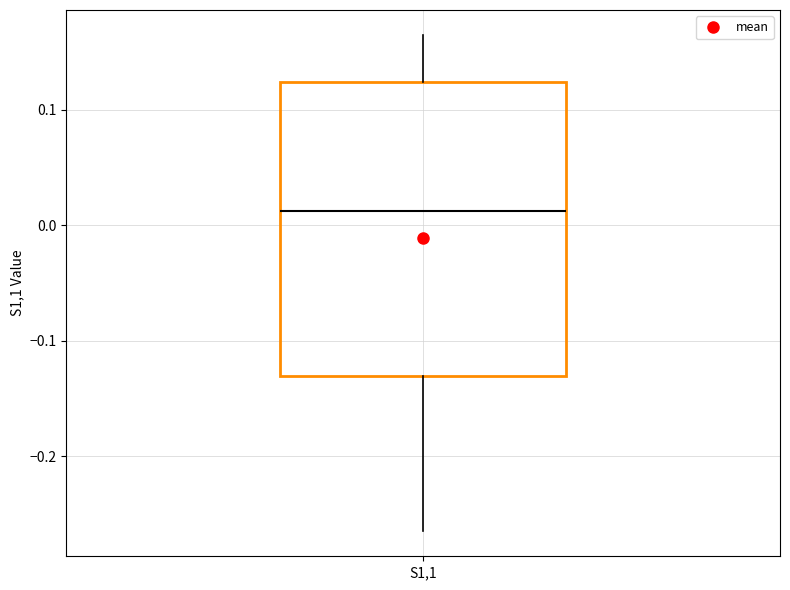

Read this box plot against the y-axis: the position of the median line, the range covered by the box, and the ends of both whiskers. The values are not printed on the chart, so give them approximately, as read against the axis.

median 0.01, box -0.13 to 0.12, whiskers -0.26 to 0.16